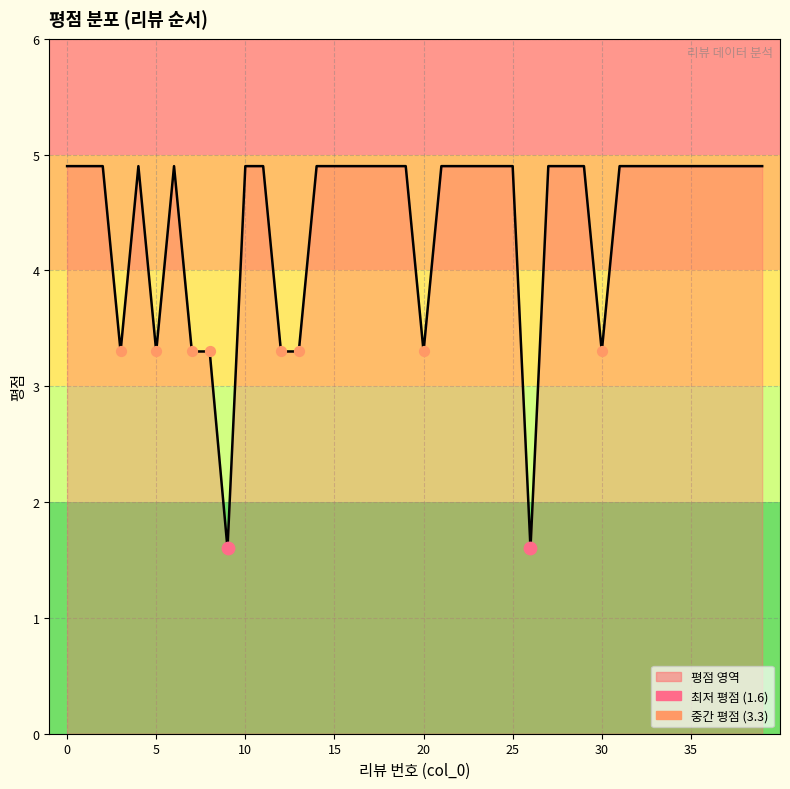

What is the smallest value displayed?

1.6